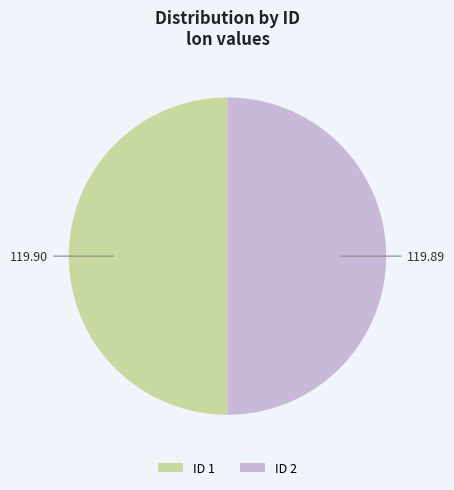

Count the number of slices in the pie.

2